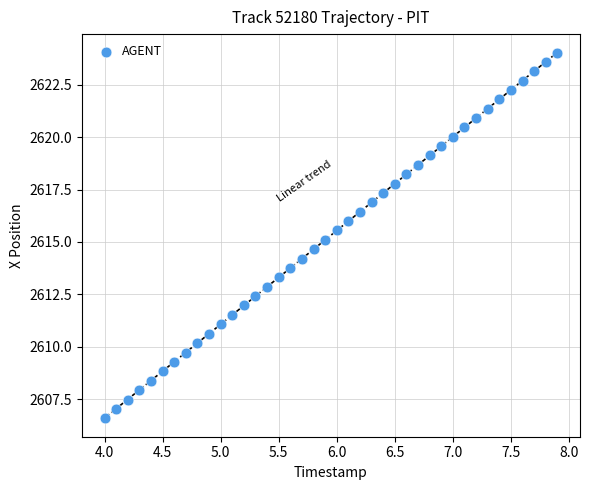

What is the range of Y values (max minus min)?

17.4